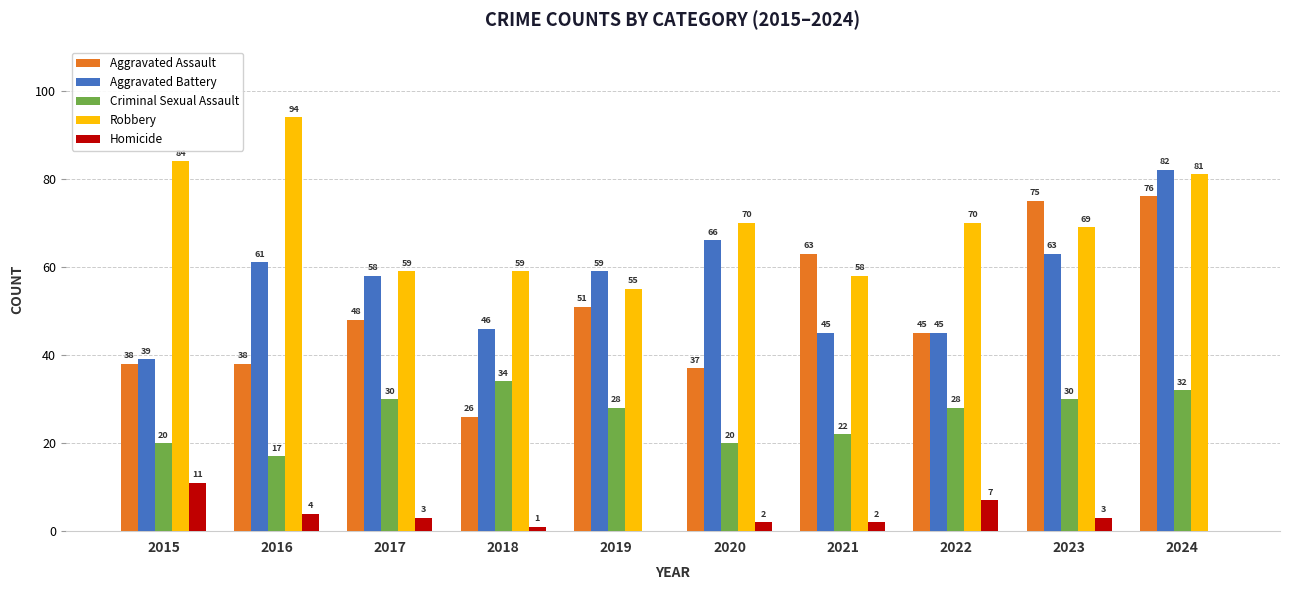

What value does the Aggravated Battery series have at 2017, to the nearest 10?

60